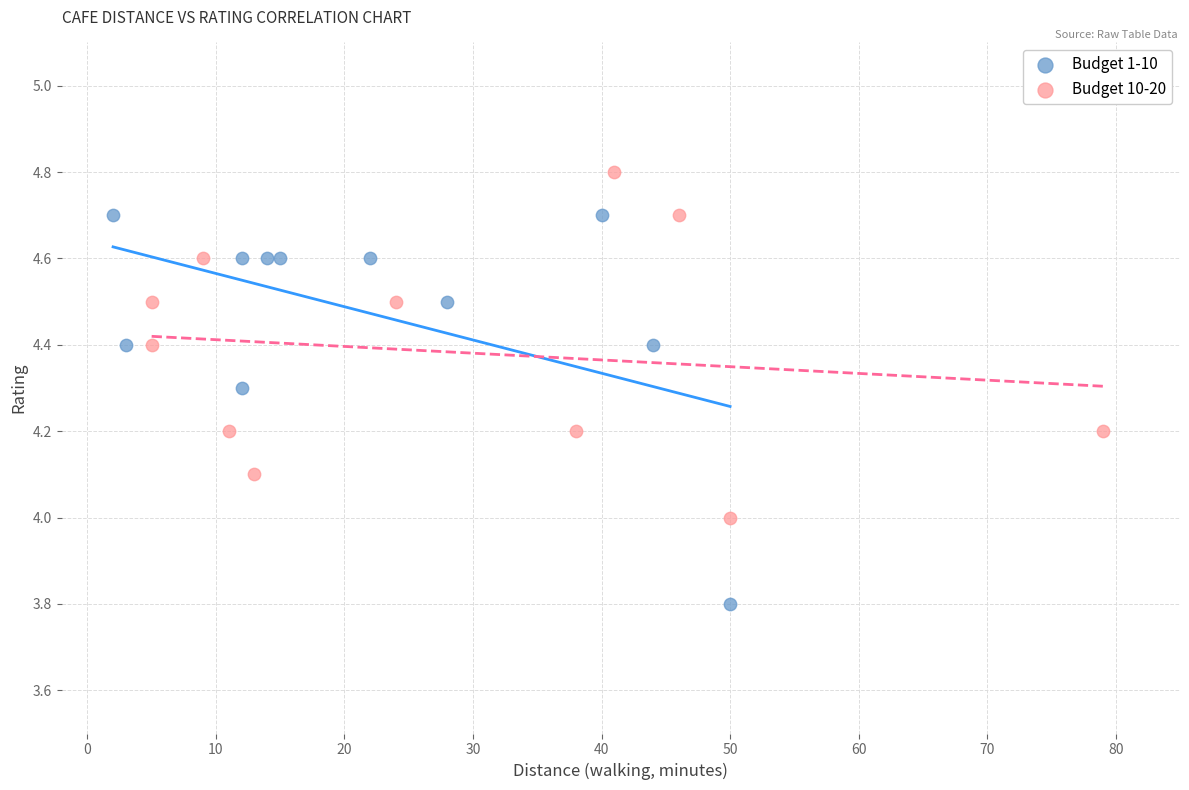

Which series contains the lowest Y value?

Budget 1-10